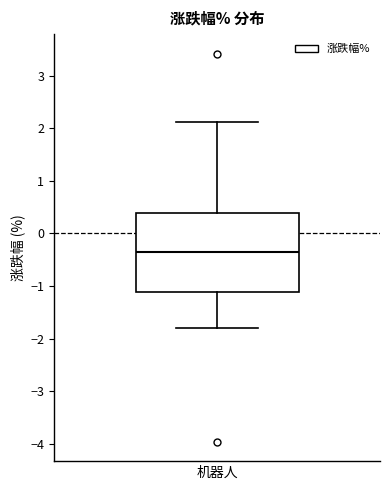

Transcribe this box plot: give where the median line is, the range the box spans, and where the two whiskers end, as read against the y-axis. The values are not printed on the chart, so give them approximately, as read against the axis.

median -0.4, box -1.1 to 0.4, whiskers -1.8 to 2.1